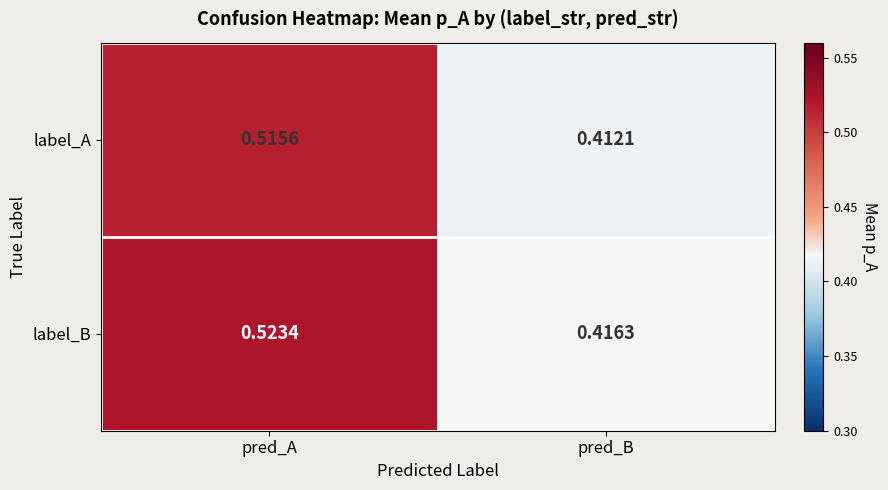

Is the value of label_B at pred_A greater than the value of label_A at pred_B?

Yes